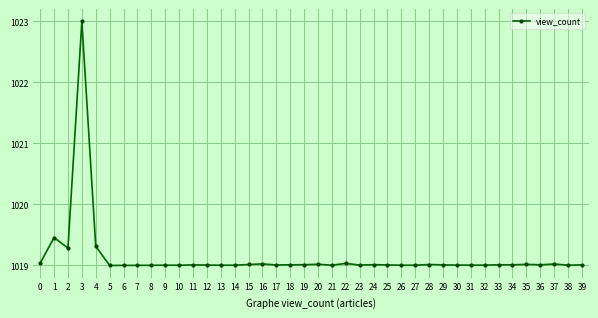

What is the sum of all values?

40765.4